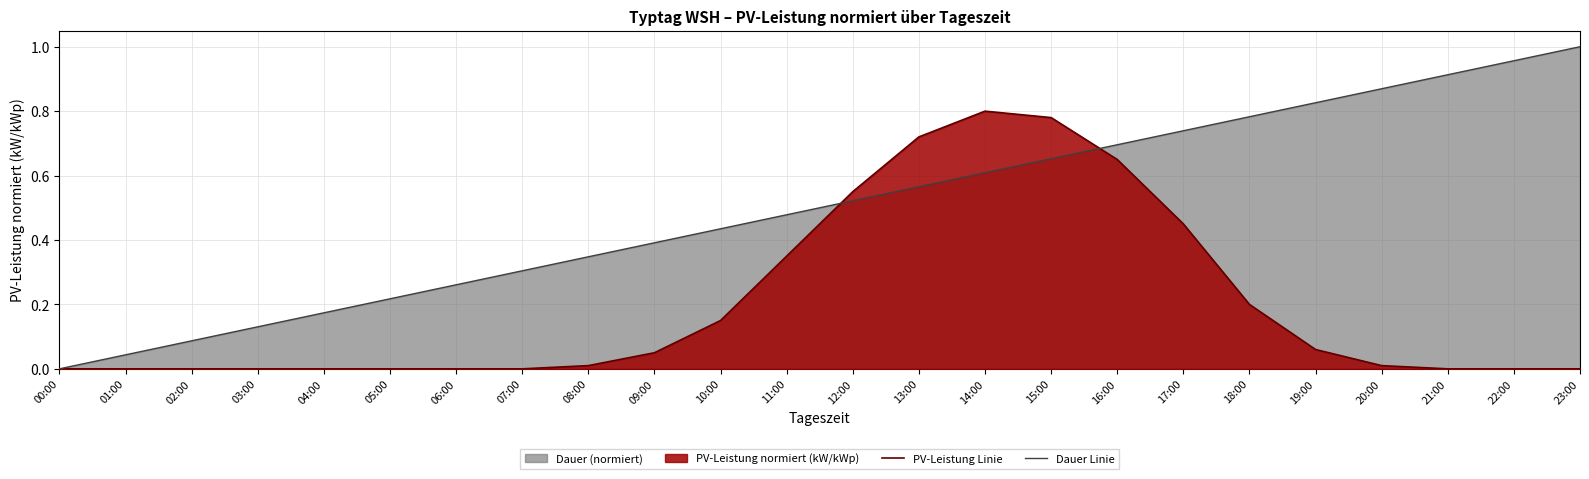

At how many categories does at least one series exceed 0?

23